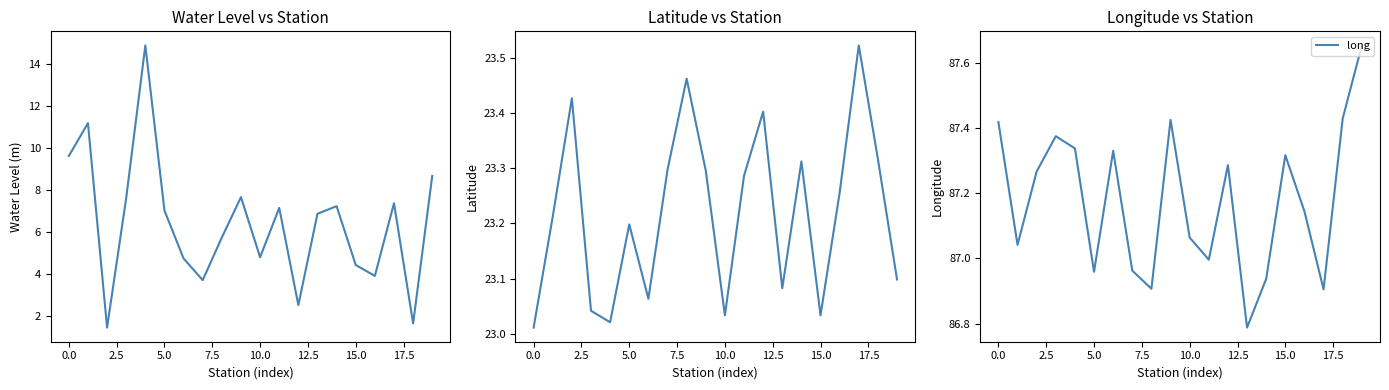

True or false: lat and water_level (in m) intersect in this chart.

False